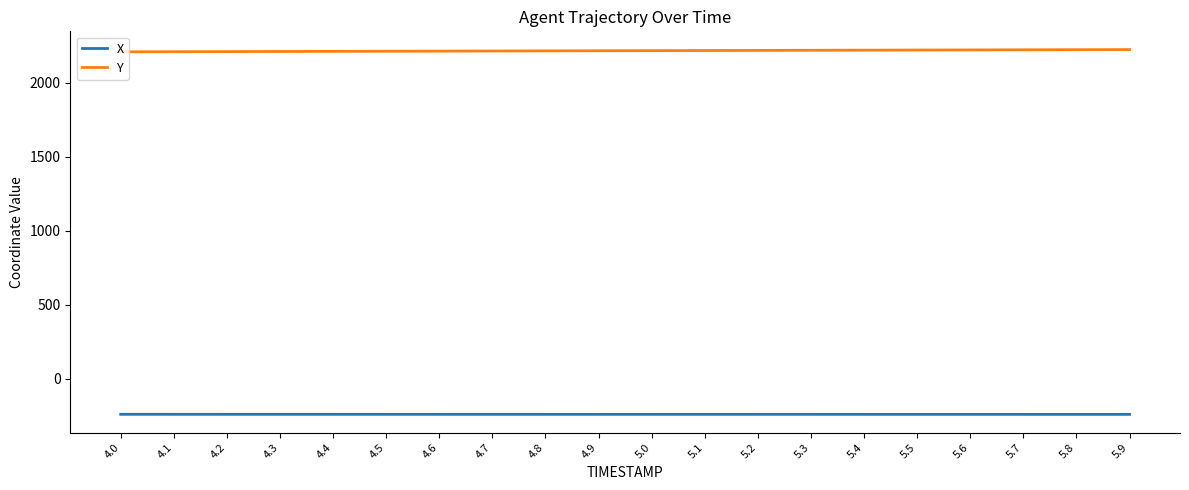

What is the spread (max minus min) of values at 4.7?

2454.9